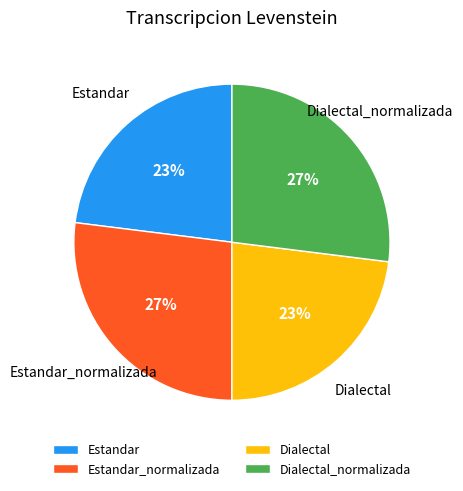

To the nearest percent, what is the combined percentage of Dialectal_normalizada and Estandar_normalizada?

54%